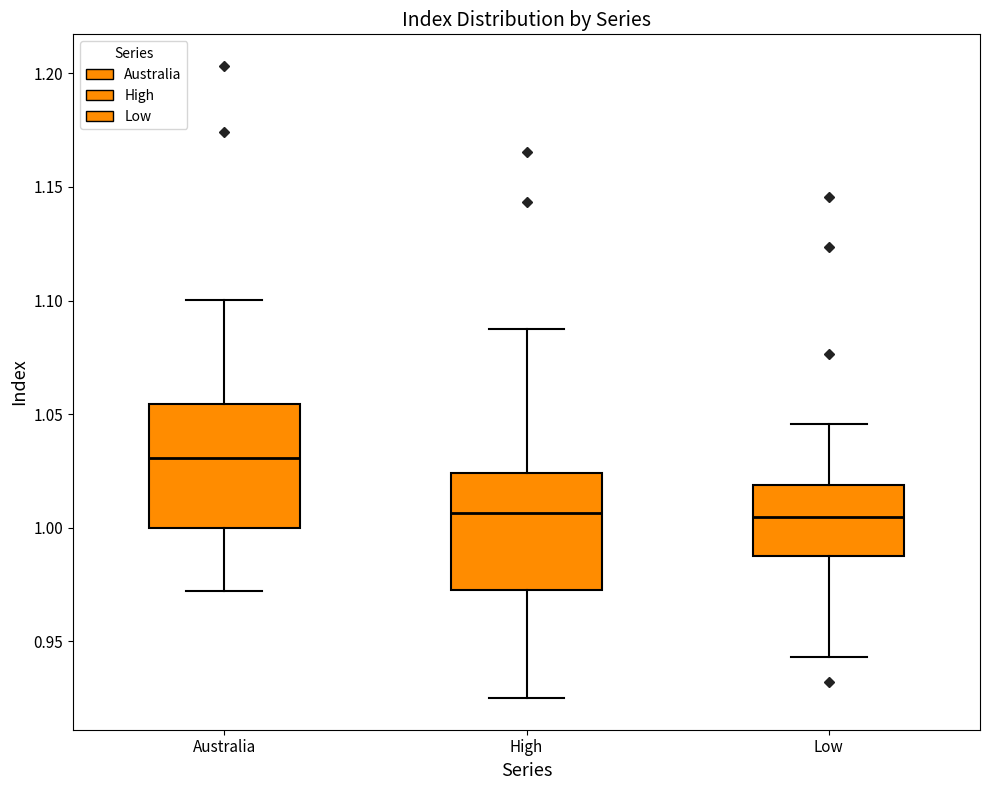

Which box's median line is the highest?

Australia